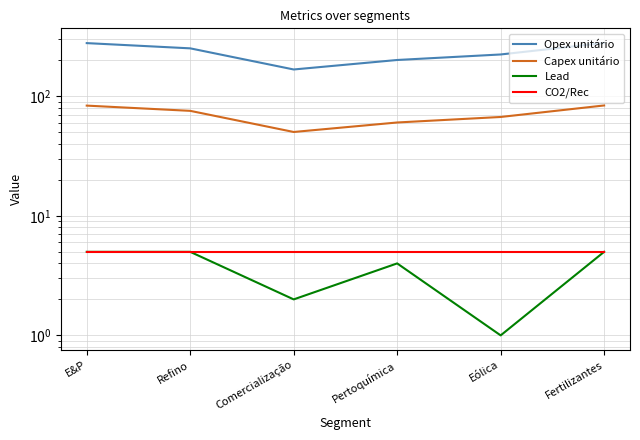

Reading left to right, transcribe all the data shown in this chart.

Opex unitário: 278.6	251.9	167.7	201.3	223.9	279.5
Capex unitário: 83.6	75.6	50.3	60.4	67.2	83.8
Lead: 5.0	5.0	2.0	4.0	1.0	5.0
CO2/Rec: 5.0	5.0	5.0	5.0	5.0	5.0